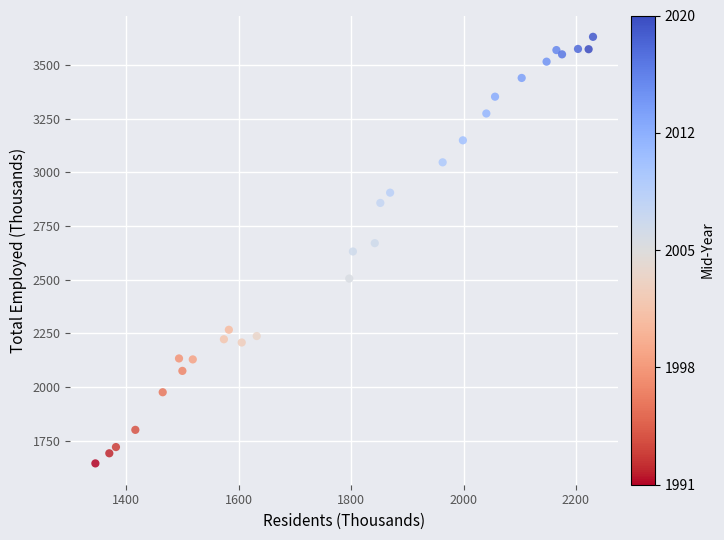

What is the range of Y values (max minus min)?

1986.7